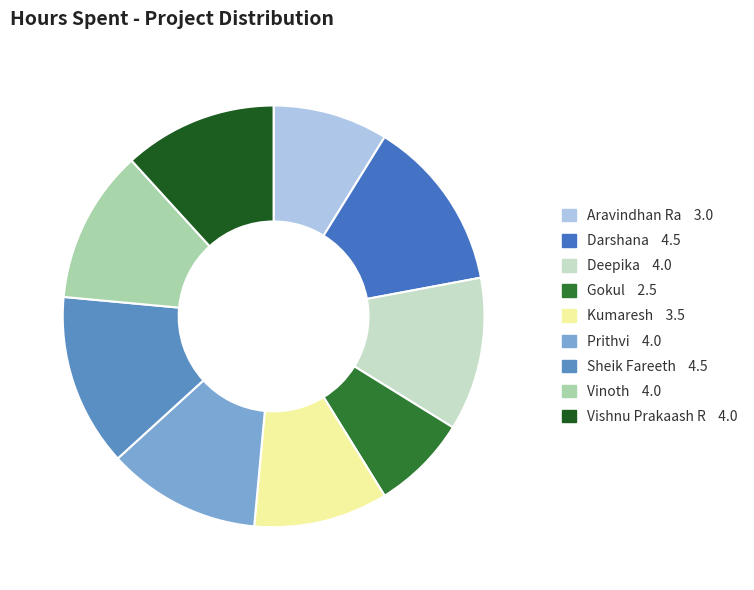

Approximately how many times larger is the value at Gokul compared to Deepika?

0.6